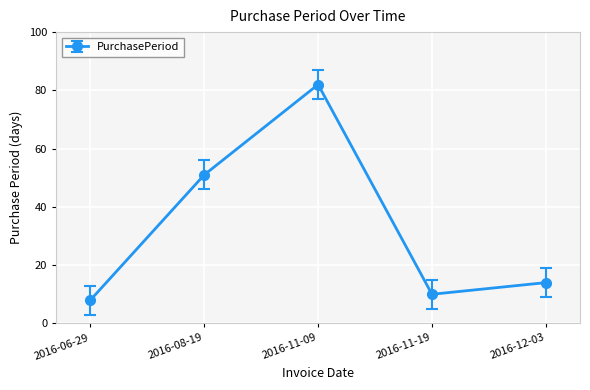

Which has a higher value, 2016-11-19 or 2016-06-29?

2016-11-19